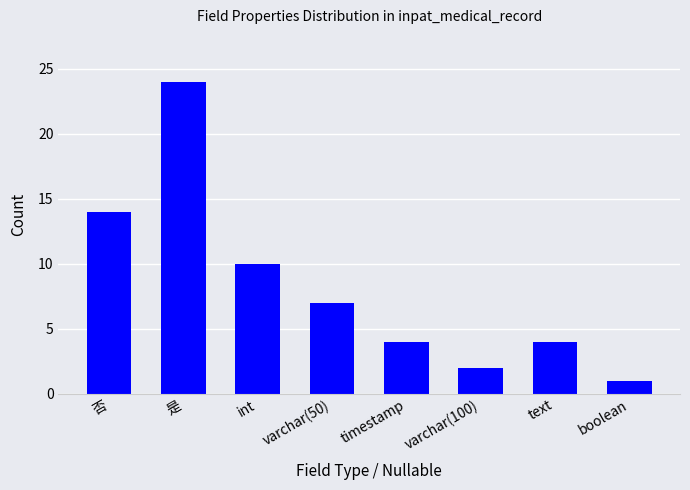

What is the change in value from 否 to int?

-4